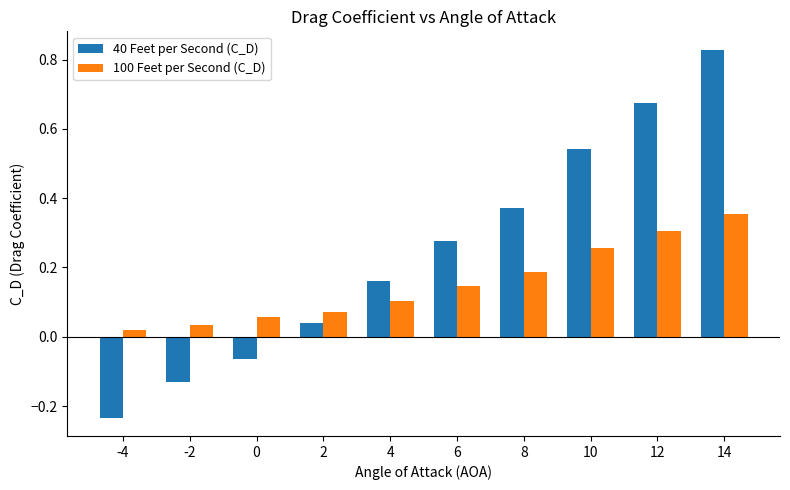

At which label does 40 Feet per Second (C_D) reach its peak?

14